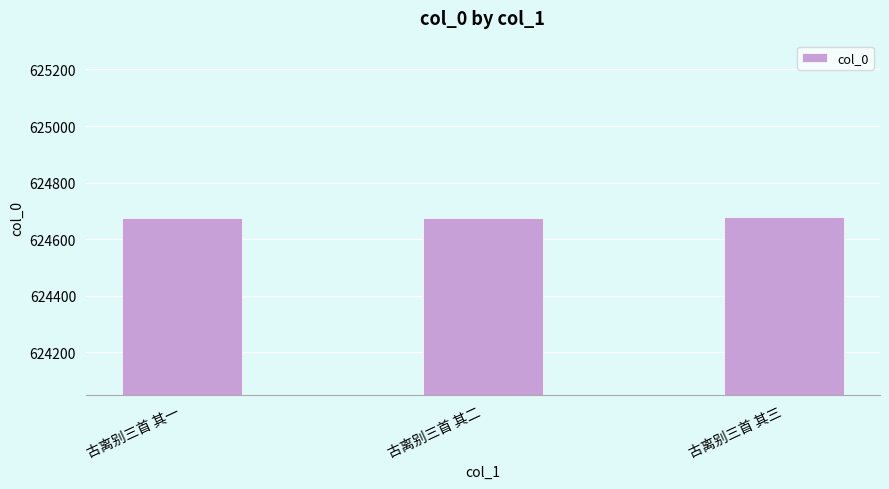

Read the value at 古离别三首 其二.

624676